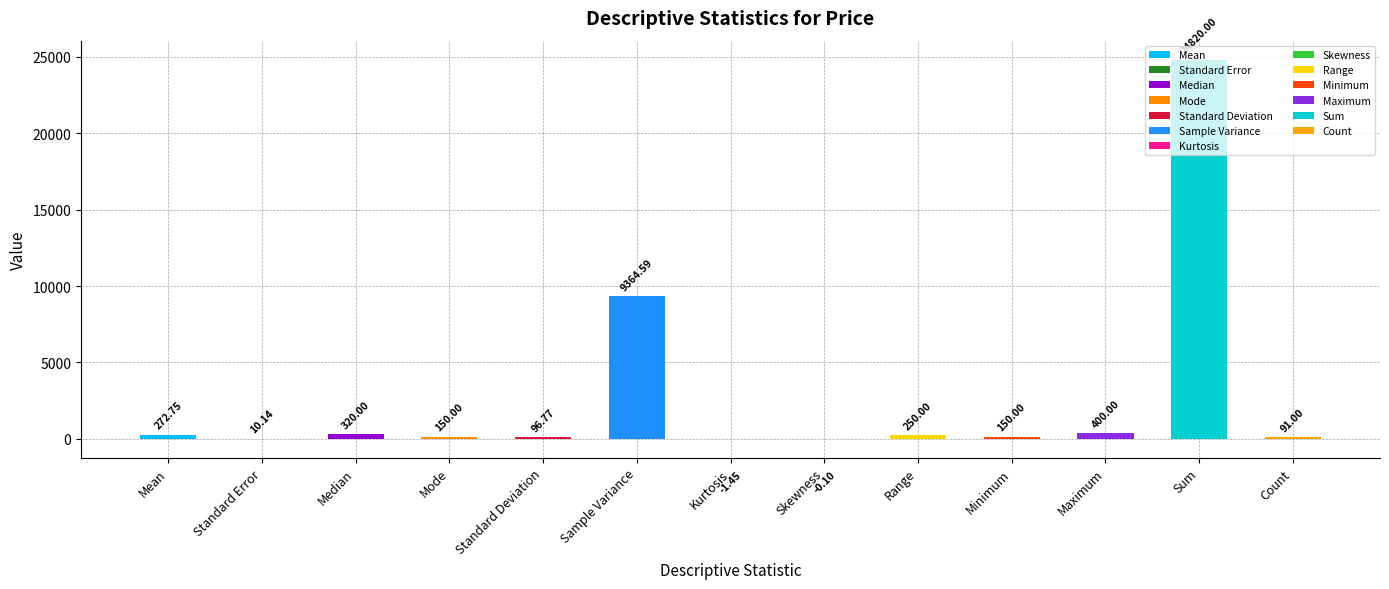

Rank the categories by value from highest to lowest.

Sum, Sample Variance, Maximum, Median, Mean, Range, Mode, Minimum, Standard Deviation, Count, Standard Error, Skewness, Kurtosis